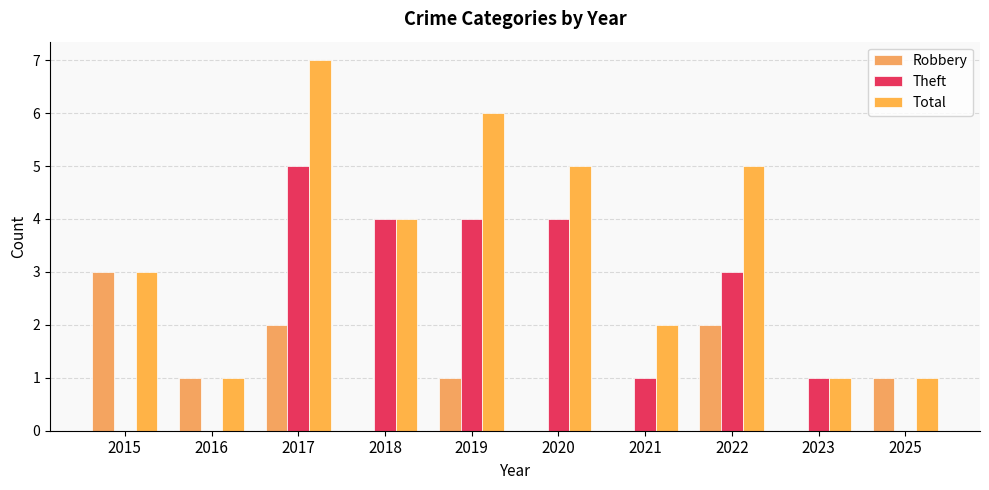

What is the value of the Total bar at the 2nd from the left?

1